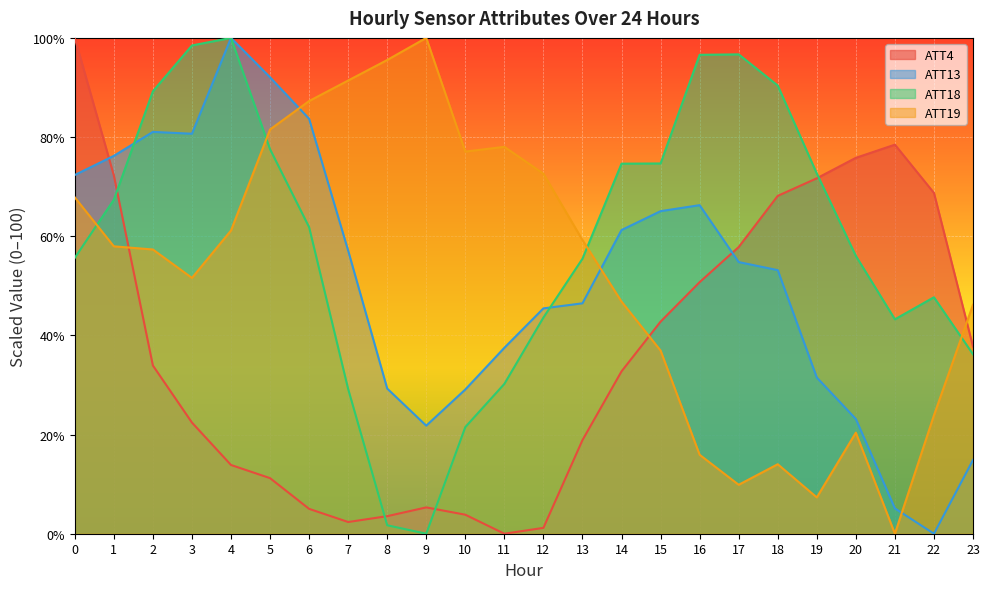

How many lines are shown in the chart?

4